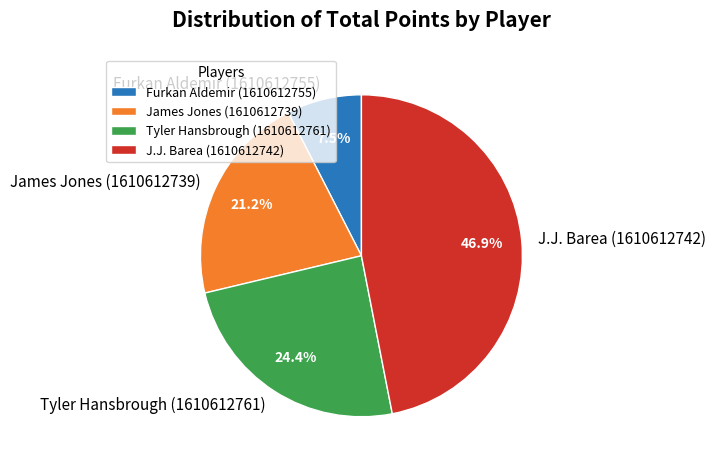

The James Jones (1610612739) slice represents 21% of the pie. True or false?

True